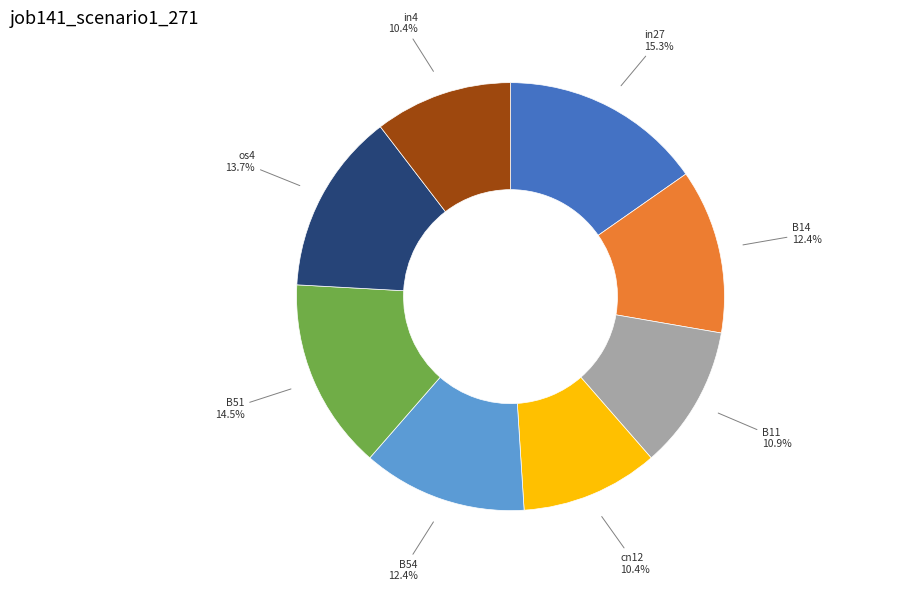

Which has a higher value, in27 or B14?

in27